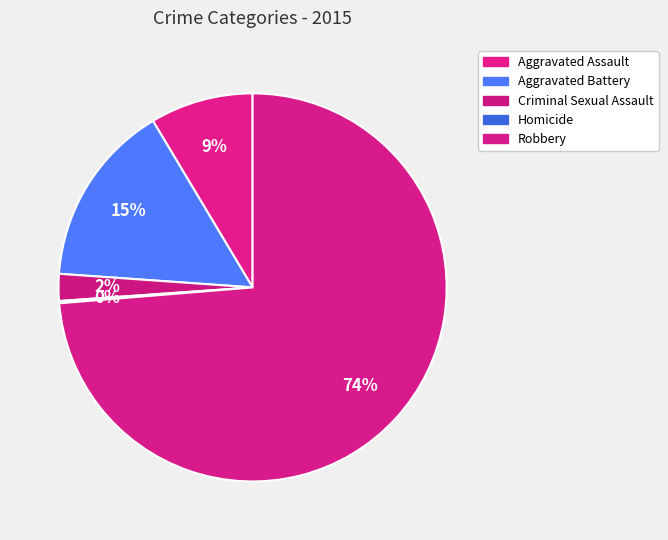

How many segments does this pie chart have?

5